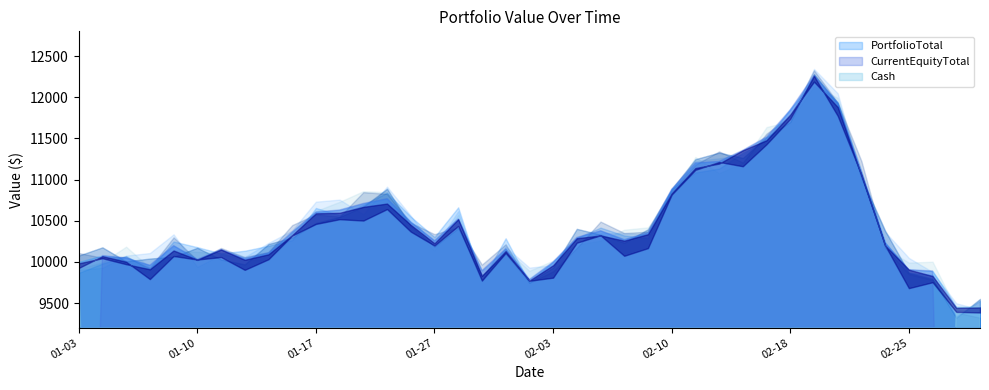

What is the label of the 37th point from the left?

2020-02-26